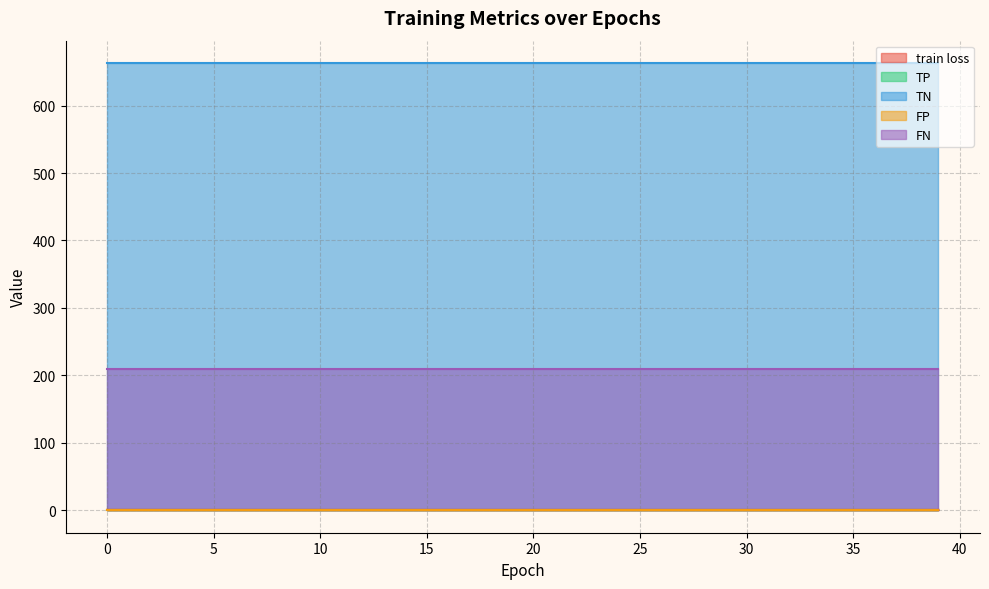

True or false: FN and FP intersect in this chart.

False